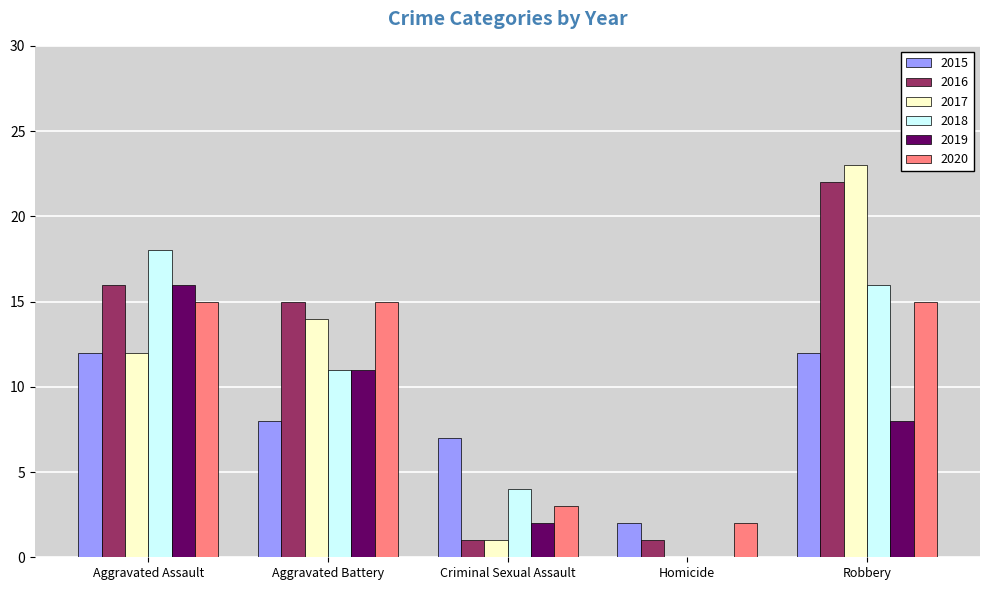

What is the sum of all 2019 values?

37